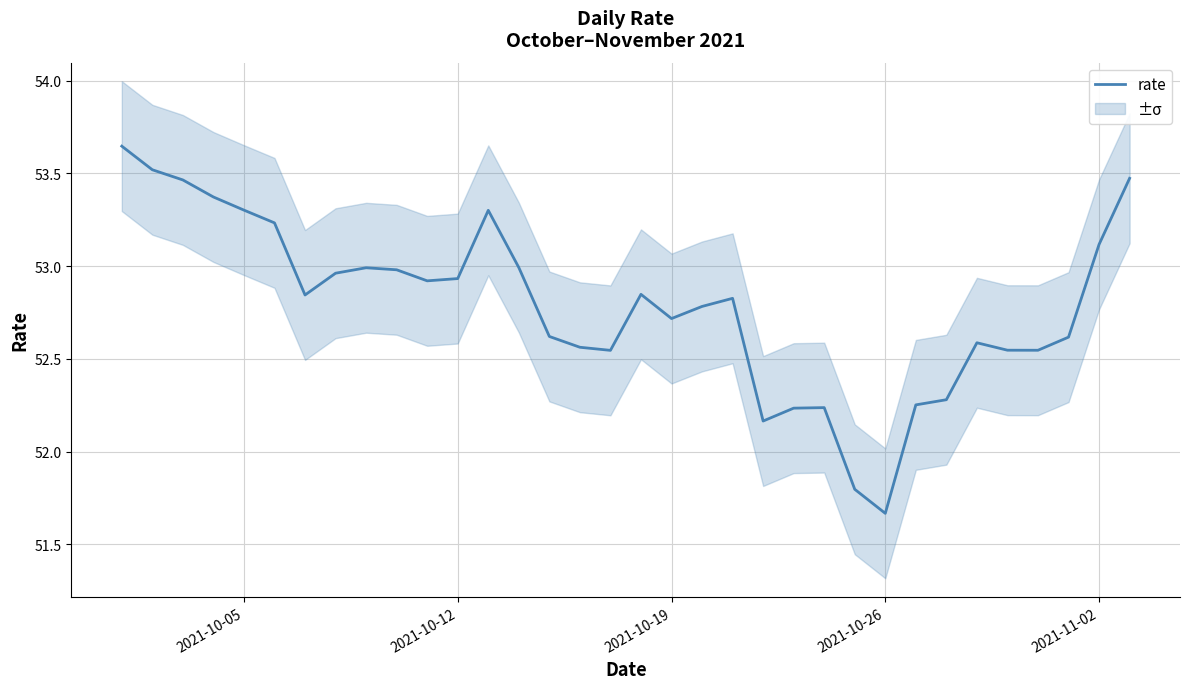

What is the minimum value shown in the chart?

51.7